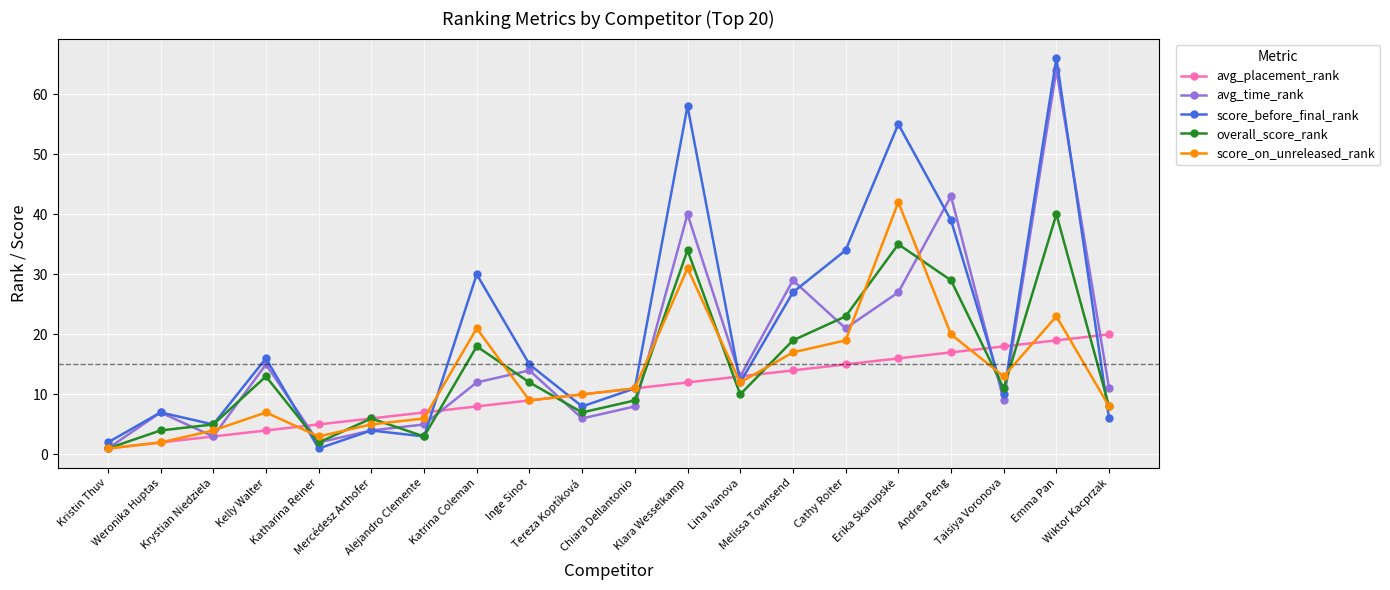

What are all the series names shown in the legend?

avg_placement_rank, avg_time_rank, score_before_final_rank, overall_score_rank, score_on_unreleased_rank